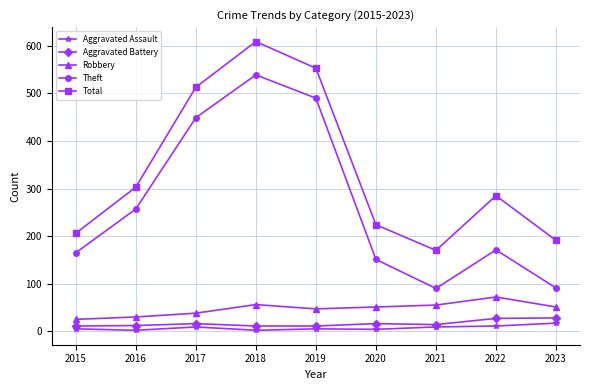

Does the chart display data point markers on the line(s)?

Yes